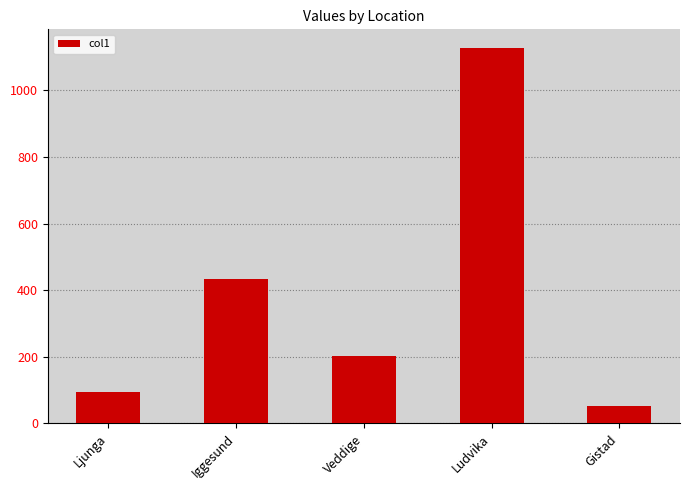

Between Veddige and Iggesund, which is larger?

Iggesund